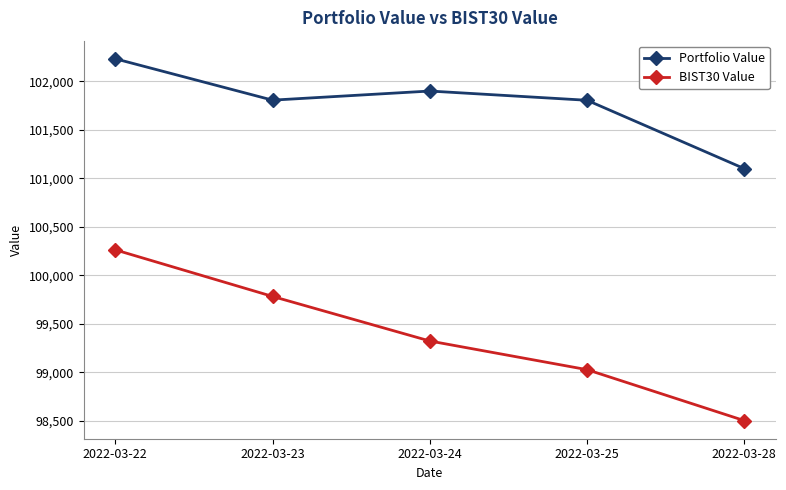

True or false: BIST30 Value has more than 0 interior local peaks.

False